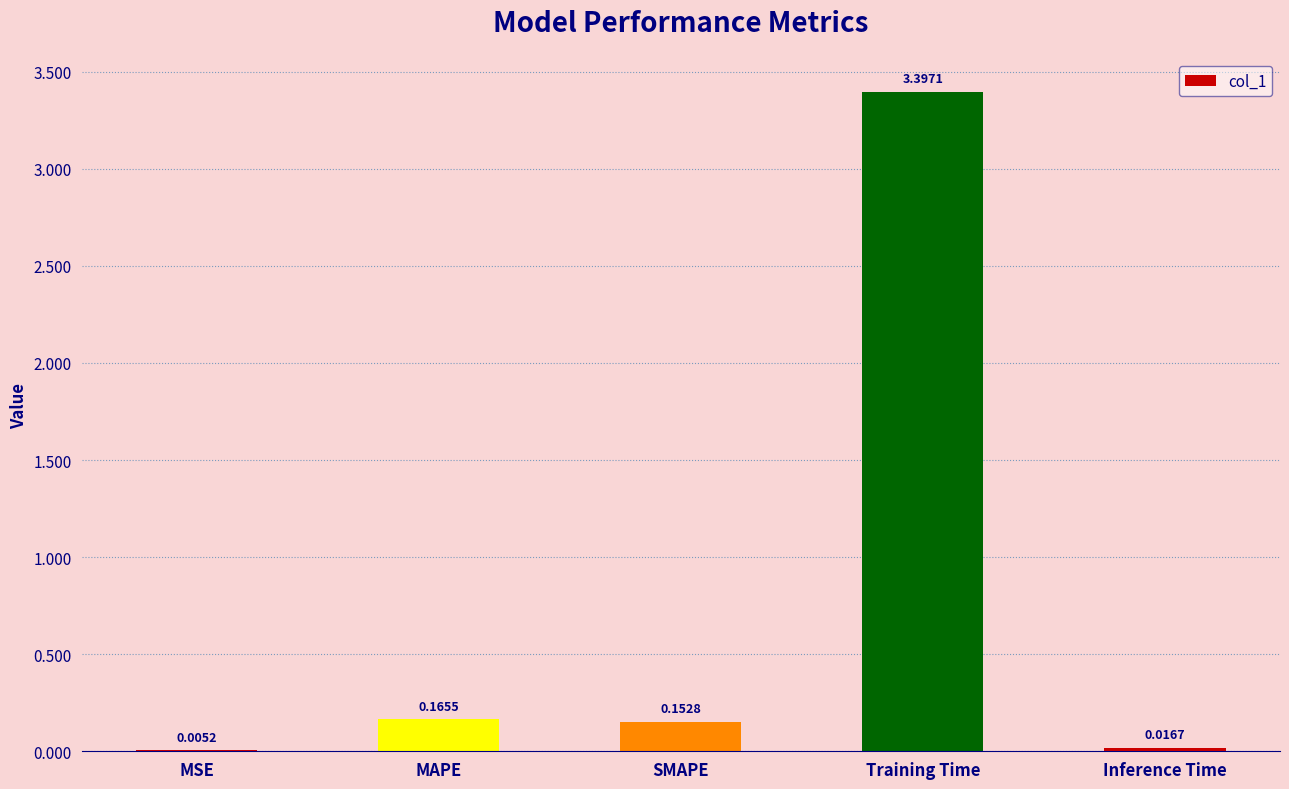

What is the change in value from MSE to MAPE?

+0.2